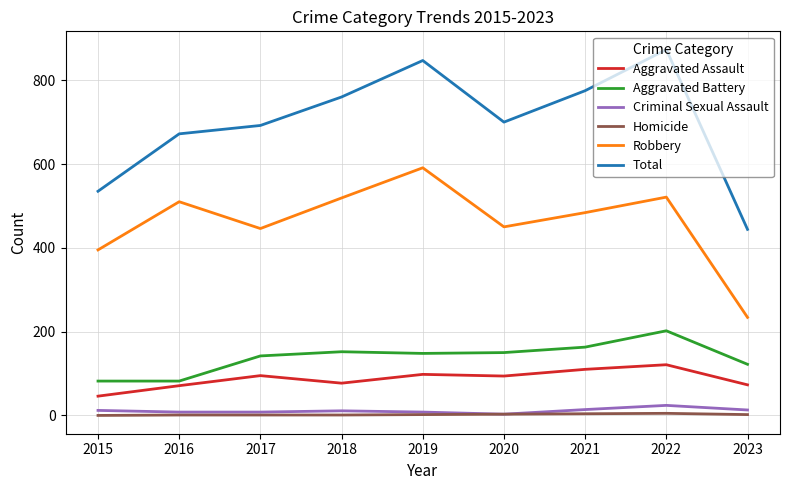

What is the highest value of the Total series?

873